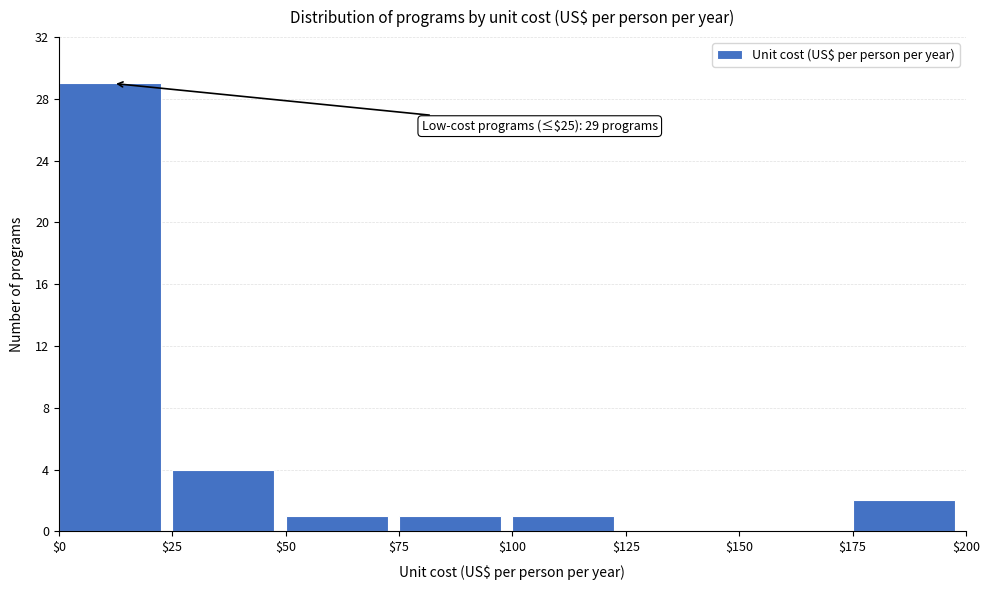

Which range on the x-axis has the tallest bar?

$0 to $25